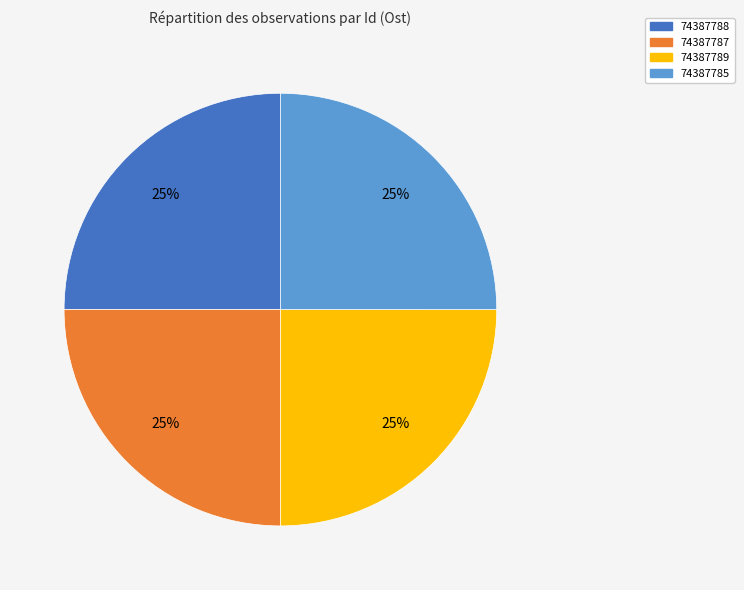

To the nearest percent, what percentage of the pie is 74387785?

25%